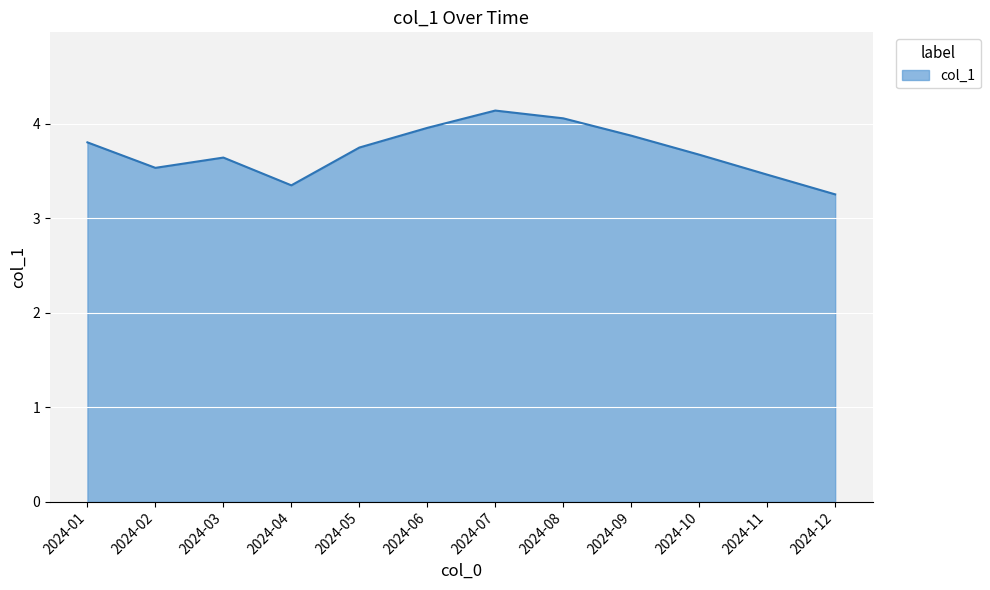

What is the sum of all values?

44.5